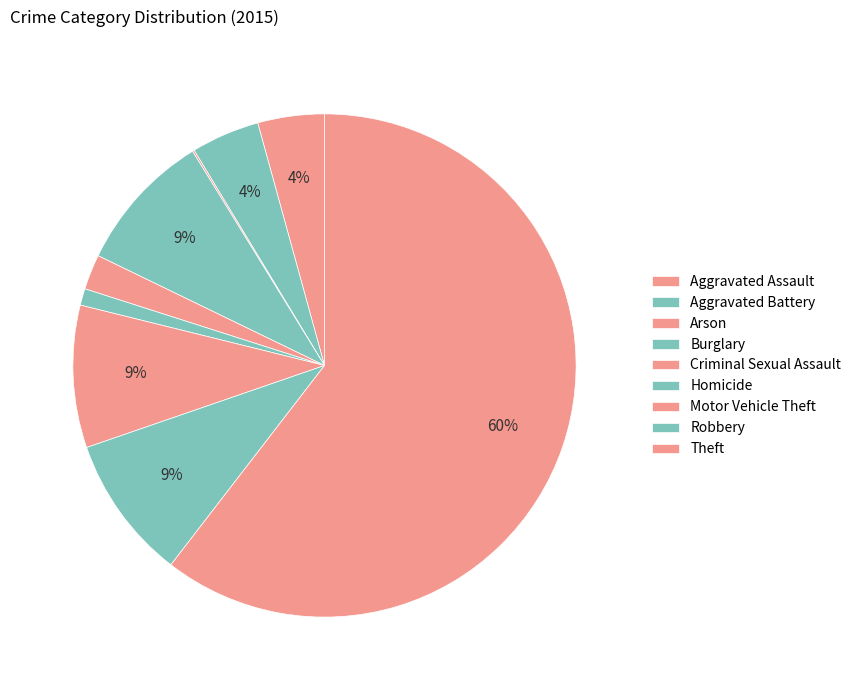

How many segments does this pie chart have?

9